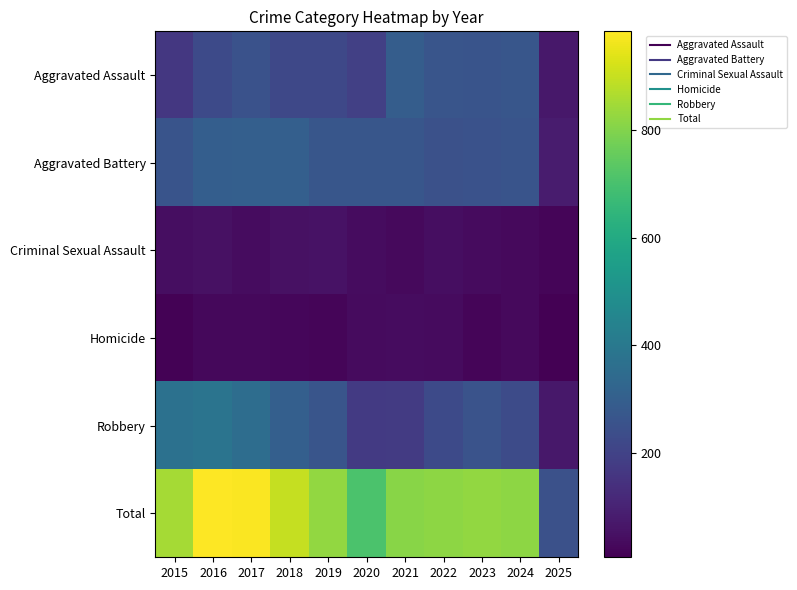

Reading left to right, what are all the values shown in this chart?

Aggravated Assault: 2015=164	2016=225	2017=251	2018=220	2019=220	2020=192	2021=295	2022=264	2023=259	2024=267	2025=71
Aggravated Battery: 2015=259	2016=298	2017=303	2018=302	2019=267	2020=268	2021=270	2022=249	2023=251	2024=259	2025=81
Criminal Sexual Assault: 2015=43	2016=51	2017=41	2018=51	2019=55	2020=40	2021=33	2022=44	2023=35	2024=30	2025=20
Homicide: 2015=13	2016=28	2017=27	2018=23	2019=21	2020=34	2021=38	2022=35	2023=22	2024=30	2025=7
Robbery: 2015=372	2016=381	2017=356	2018=302	2019=263	2020=174	2021=175	2022=227	2023=257	2024=230	2025=69
Total: 2015=851	2016=983	2017=978	2018=898	2019=826	2020=708	2021=811	2022=819	2023=824	2024=816	2025=248